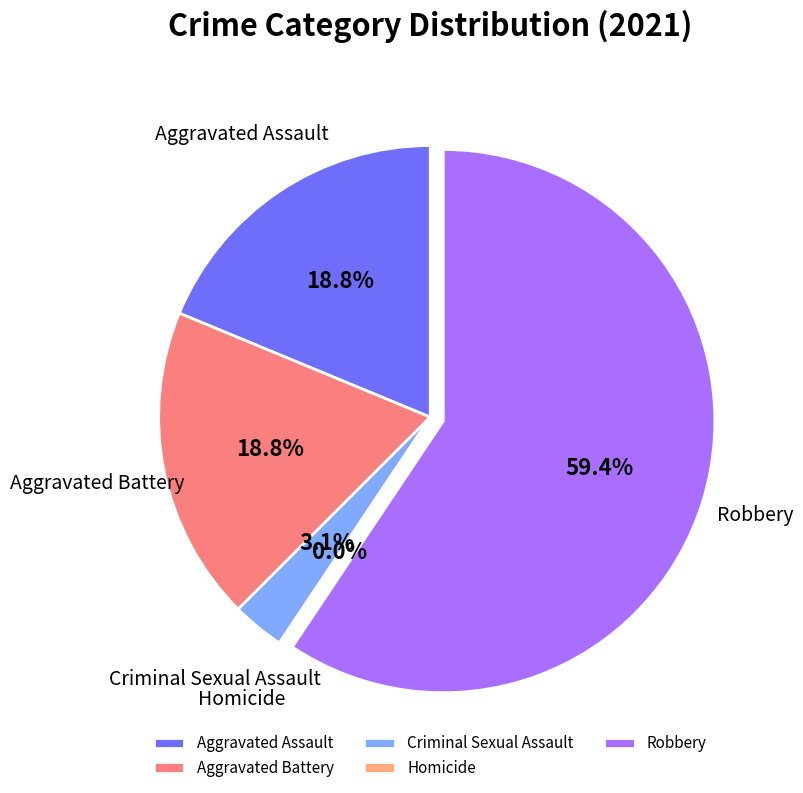

Is it true that Criminal Sexual Assault is 3% of the pie?

True